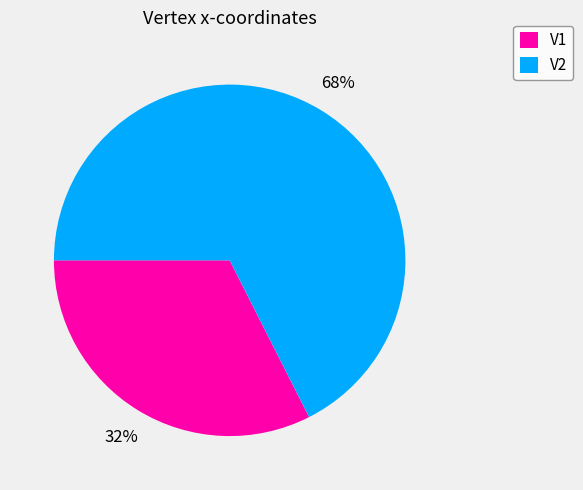

Is the sum of V1 and V2 greater than half?

Yes